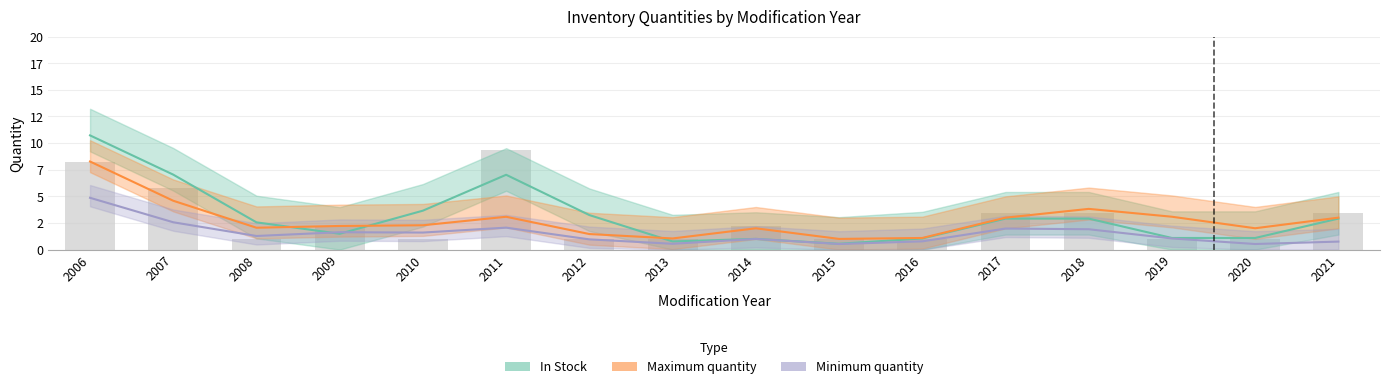

What is the difference between the Maximum quantity values at 2015 and 2008?

1.0